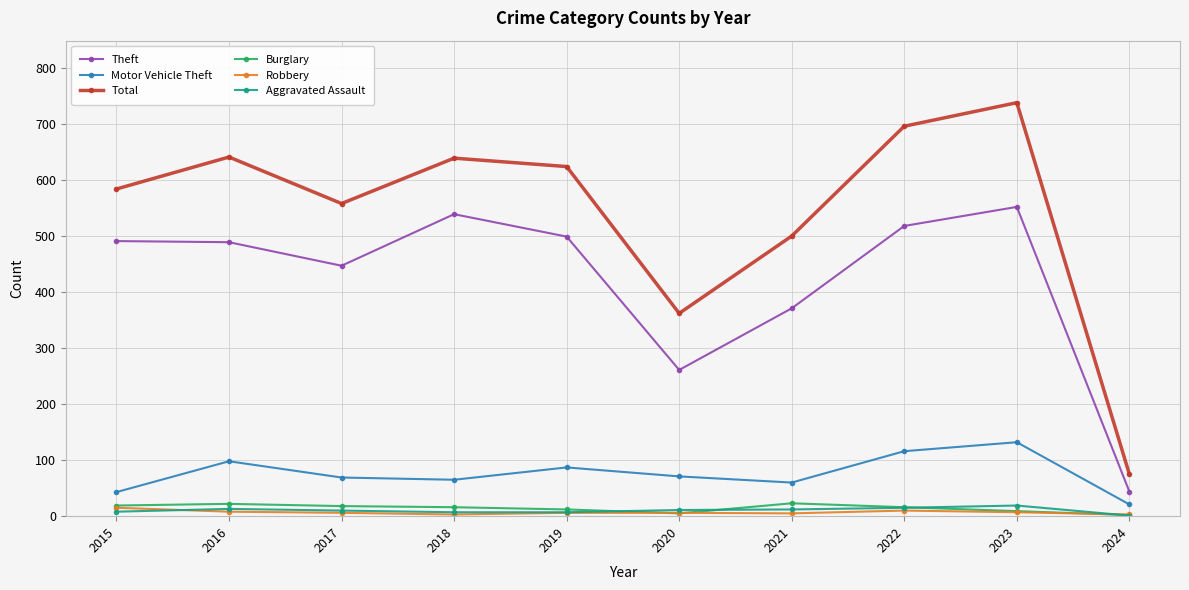

In Motor Vehicle Theft, how many points are higher than both neighbors (excluding endpoints)?

3